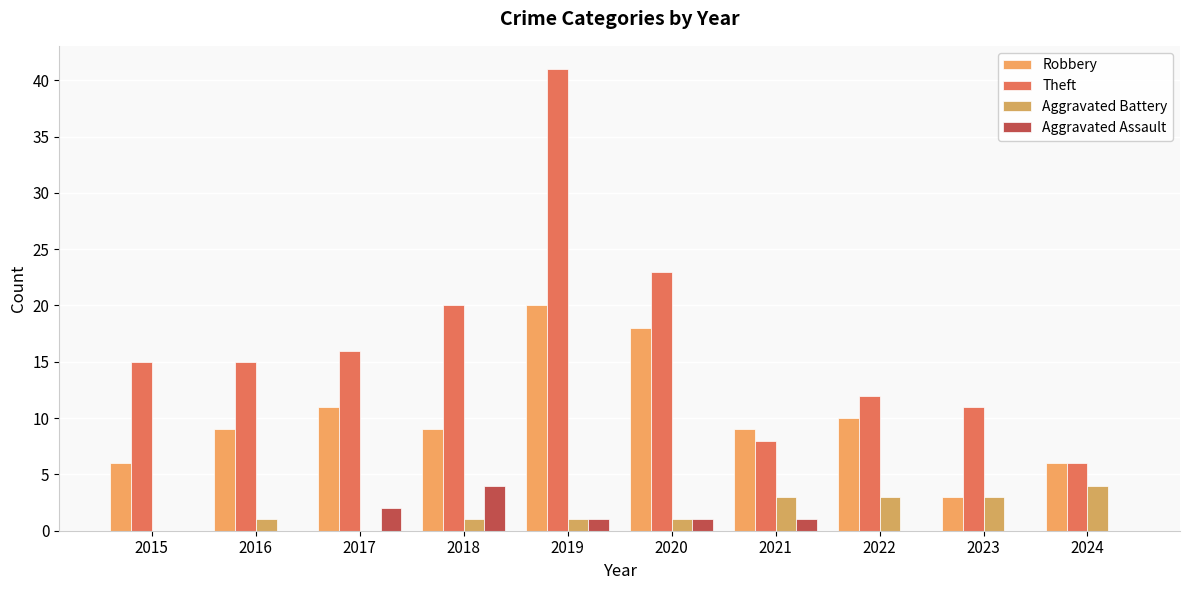

Are the bars grouped side by side (vs. stacked)?

Yes